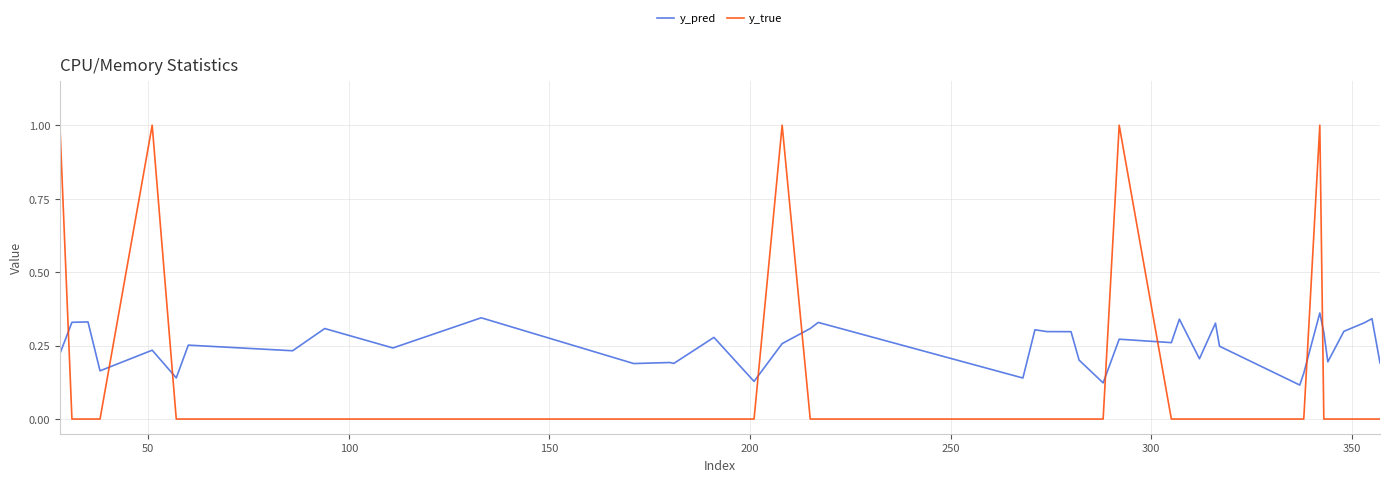

How many lines are shown in the chart?

2